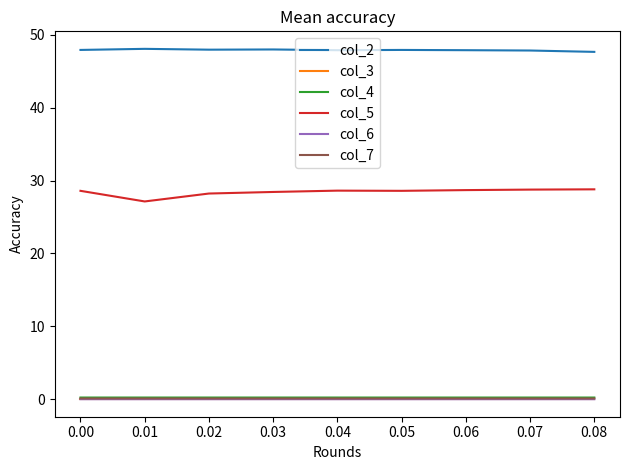

The col_7 series shows 0.1 at 0.00. True or false?

True